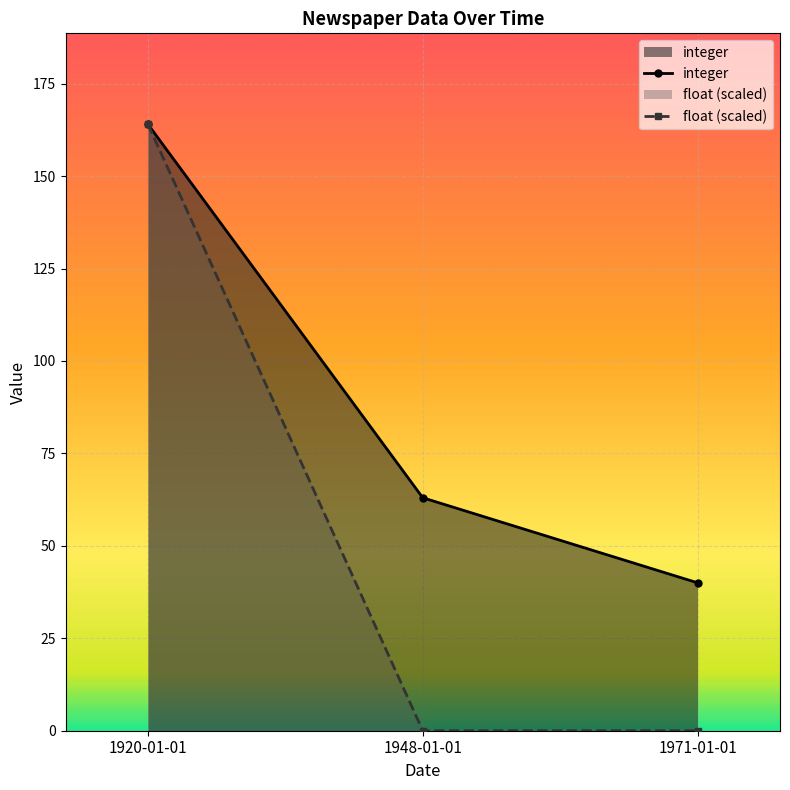

Reading left to right, what are all the values shown in this chart?

integer: 1920-01-01=164.0	1948-01-01=63.0	1971-01-01=40.0
float (scaled): 1920-01-01=164.0	1948-01-01=0.0	1971-01-01=0.0